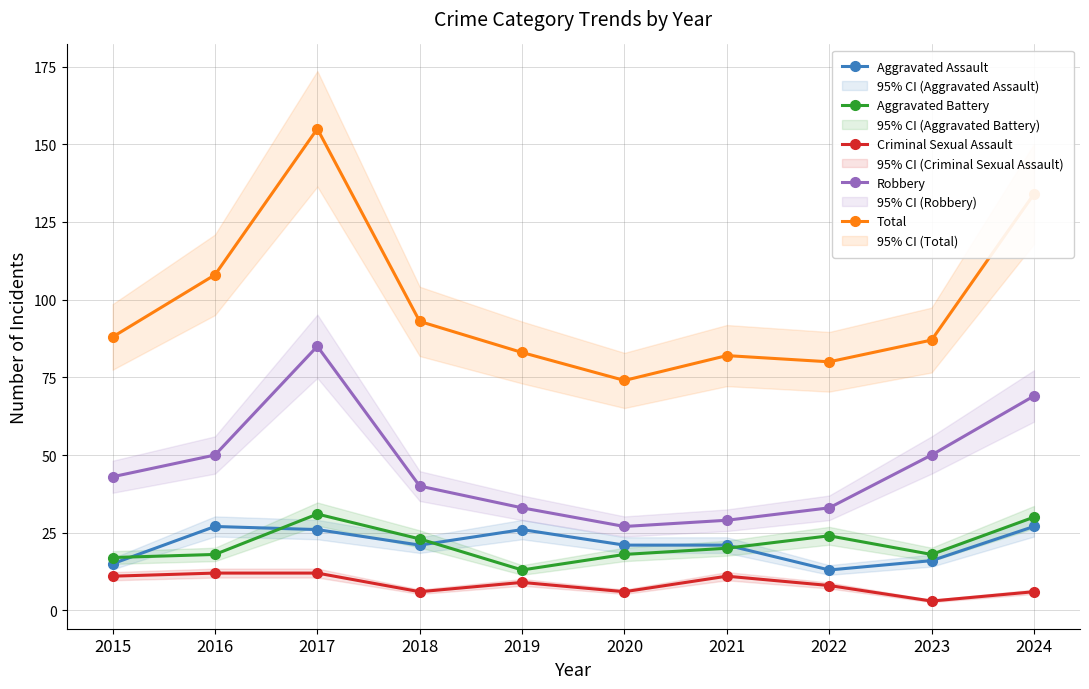

The value of Criminal Sexual Assault at 2022 is 2. True or false?

False